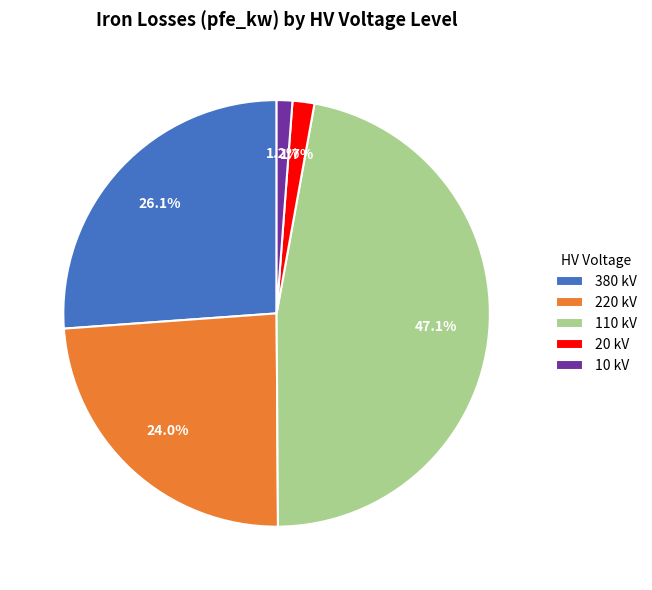

What percentage do 380 kV and 20 kV together represent?

27.8%